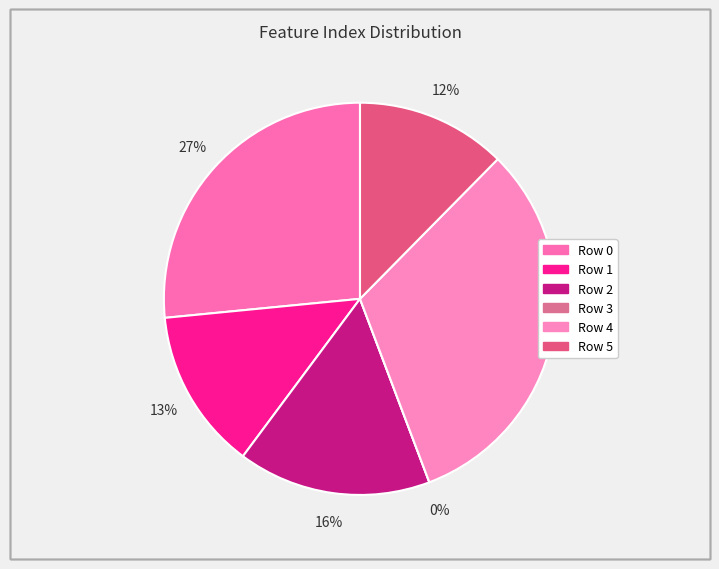

Does any single category account for the majority?

No